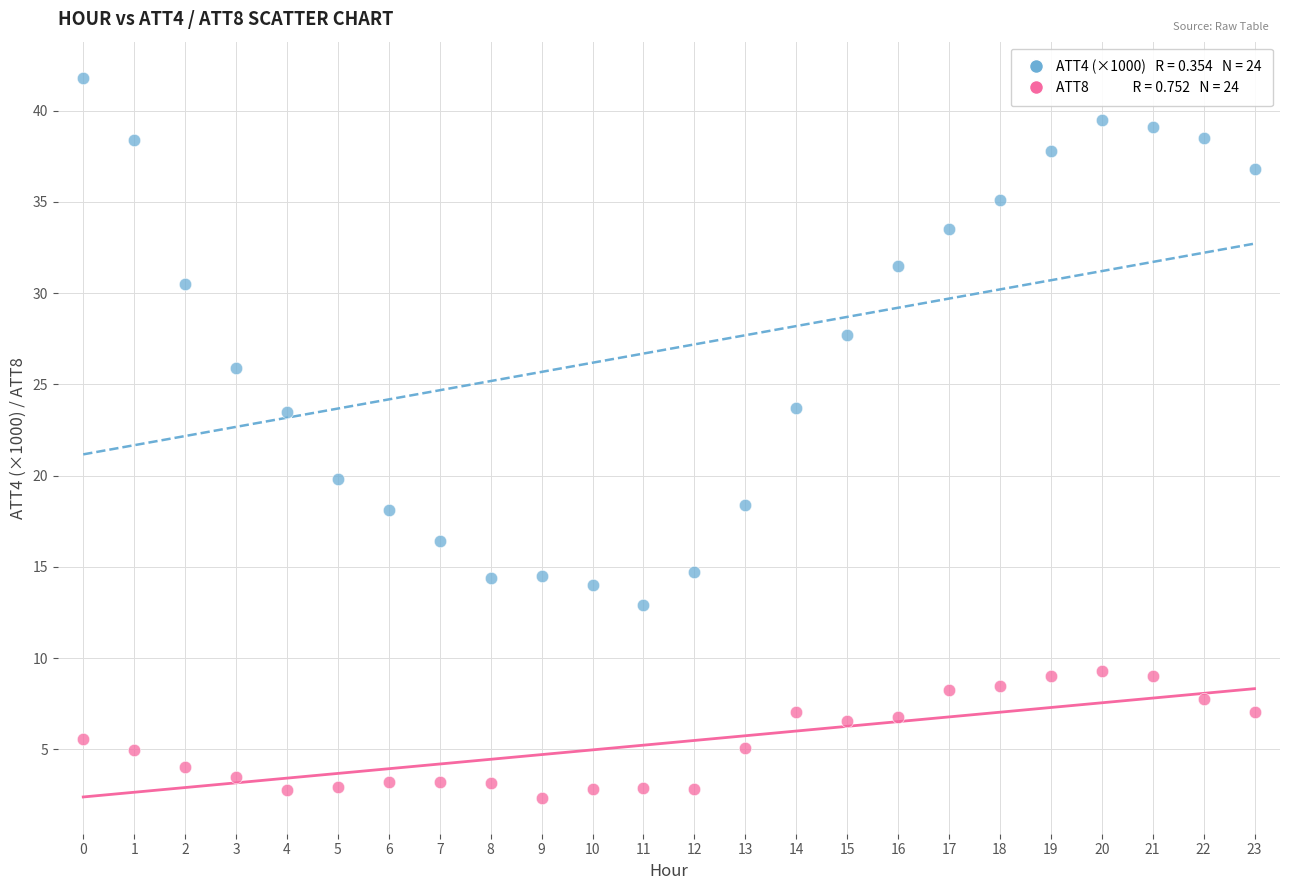

Across all data points, what is the range of Y values (max minus min)?

39.4